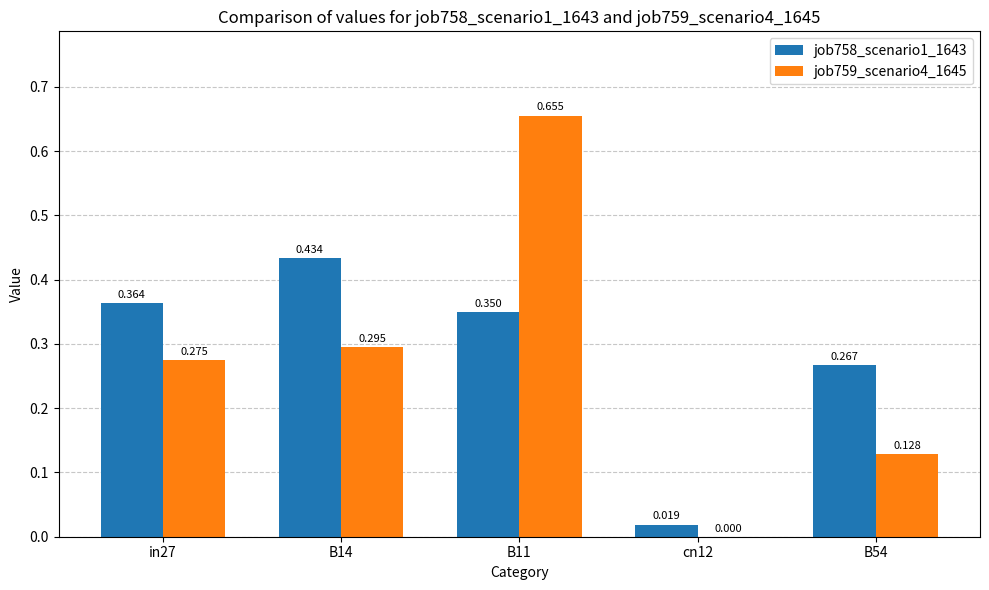

Where is job758_scenario1_1643 nearest to the value 0?

cn12